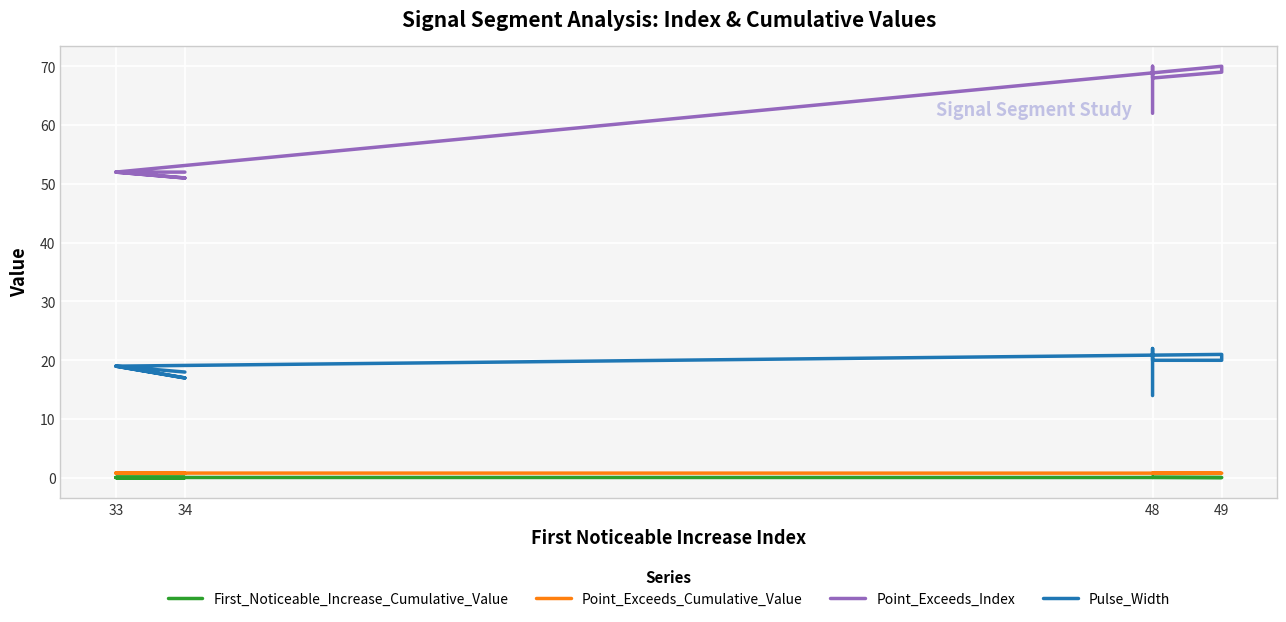

True or false: Point_Exceeds_Cumulative_Value has more than 1 points higher than both neighbors.

True